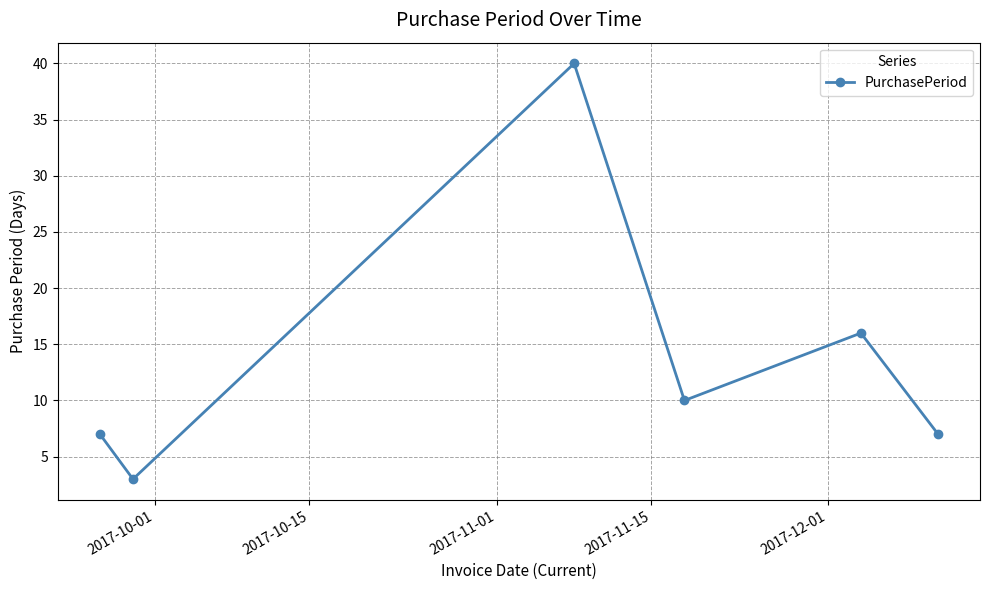

What is the maximum value shown in the chart?

40